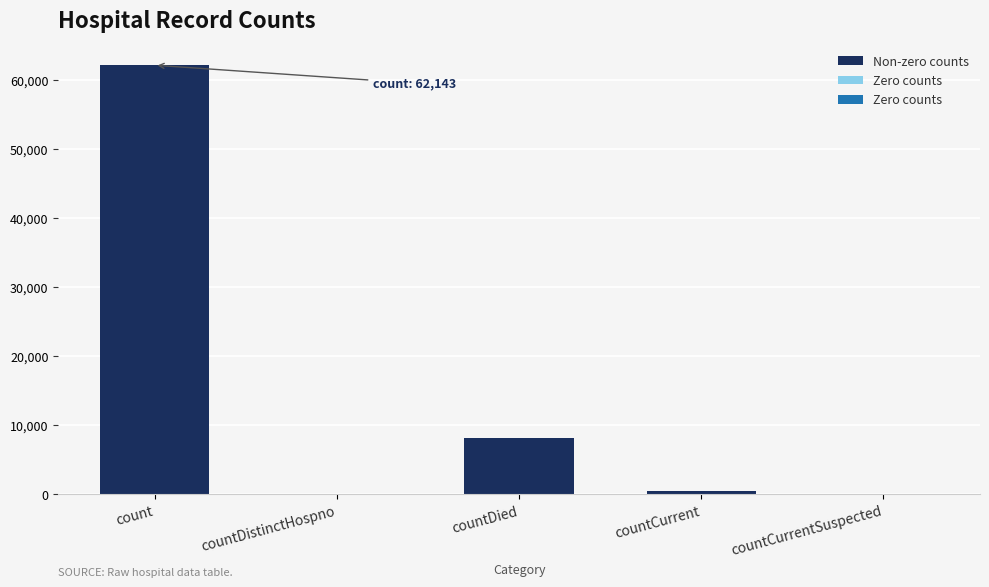

List the labels in order of value, largest first.

count, countDied, countCurrent, countDistinctHospno, countCurrentSuspected